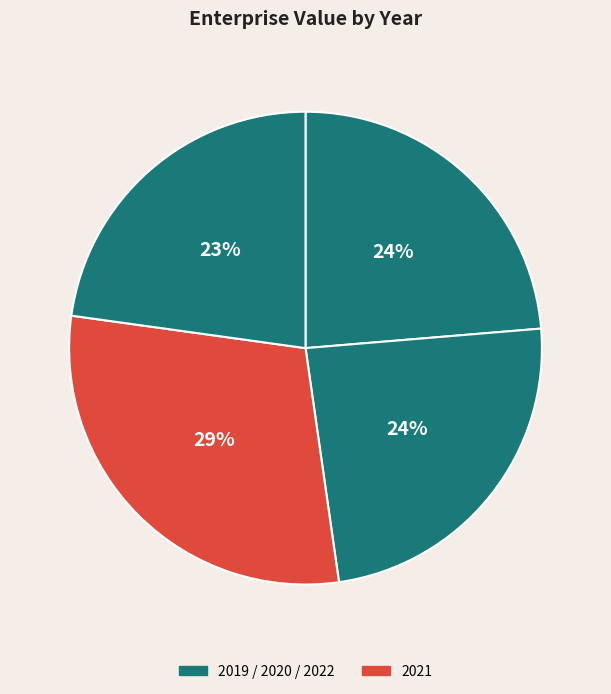

How many slices are in this pie chart?

4